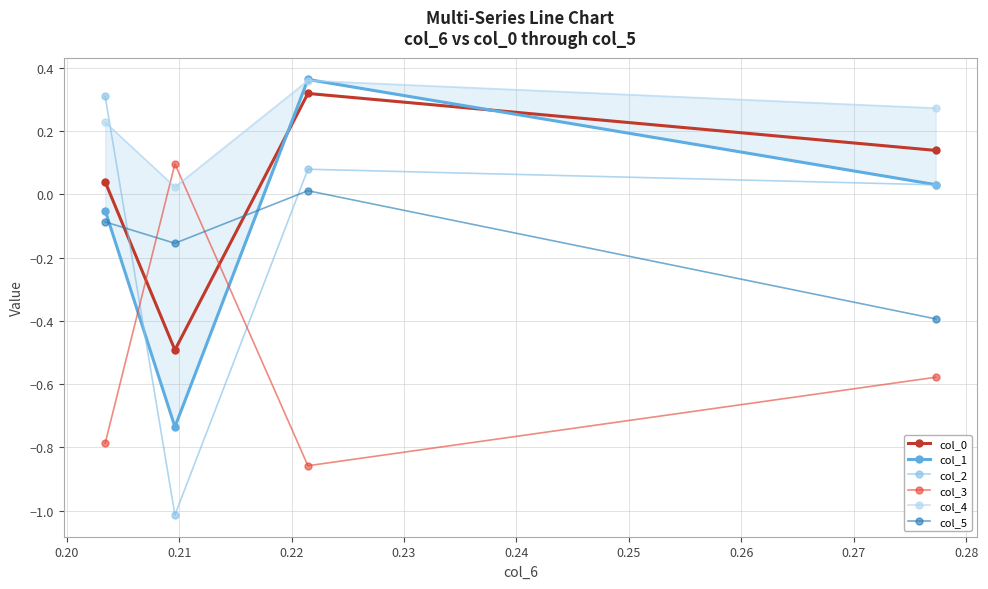

How many lines are shown in the chart?

6